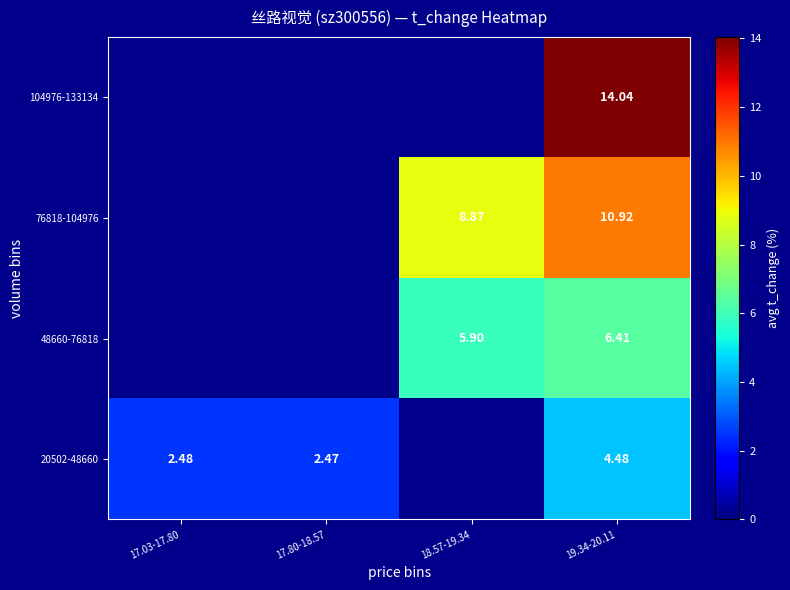

Which category has the lowest value in the 48660-76818 series?

17.03-17.80